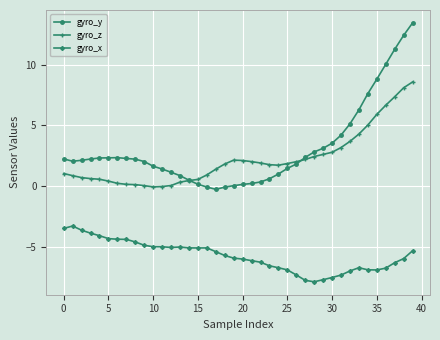

What is the maximum value shown in the chart?

13.5